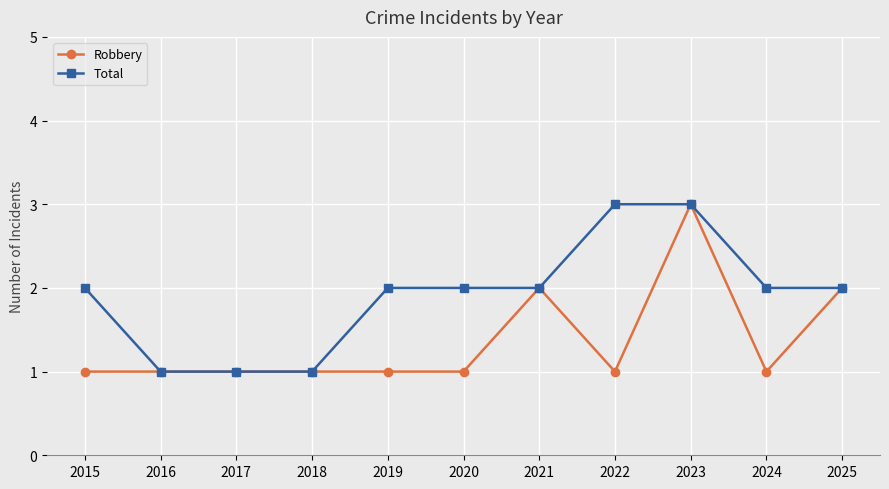

How many distinct data groups are displayed?

2